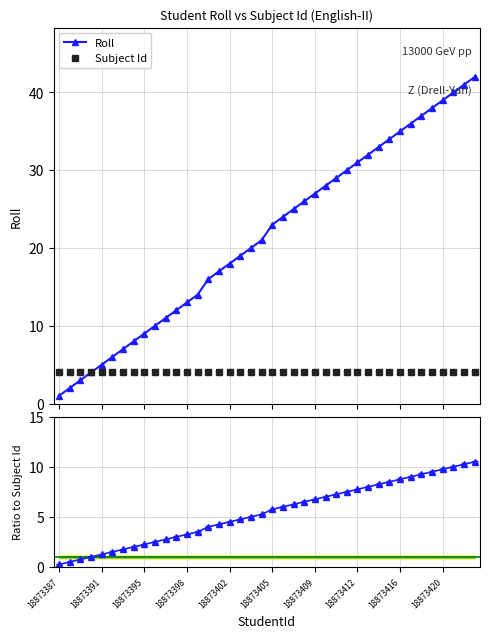

True or false: Subject Id and Roll intersect in this chart.

False